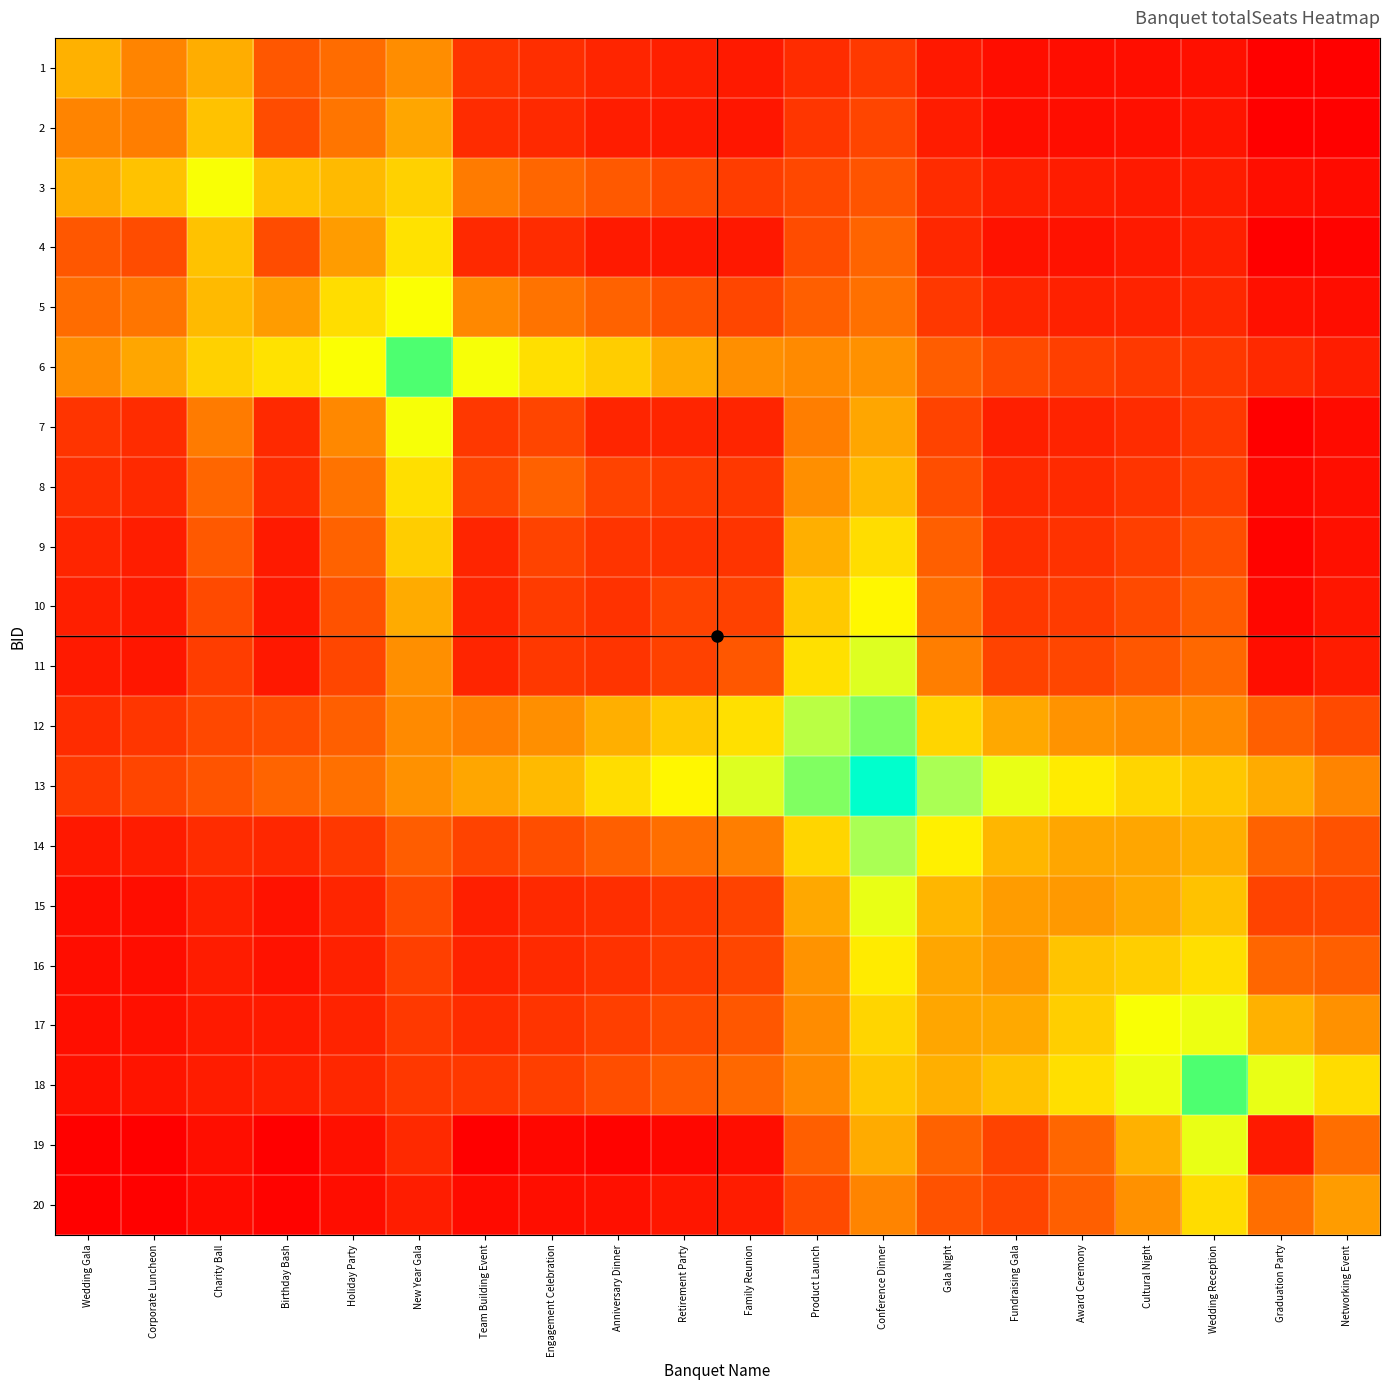

At which category is the sum across all series the highest?

Conference Dinner